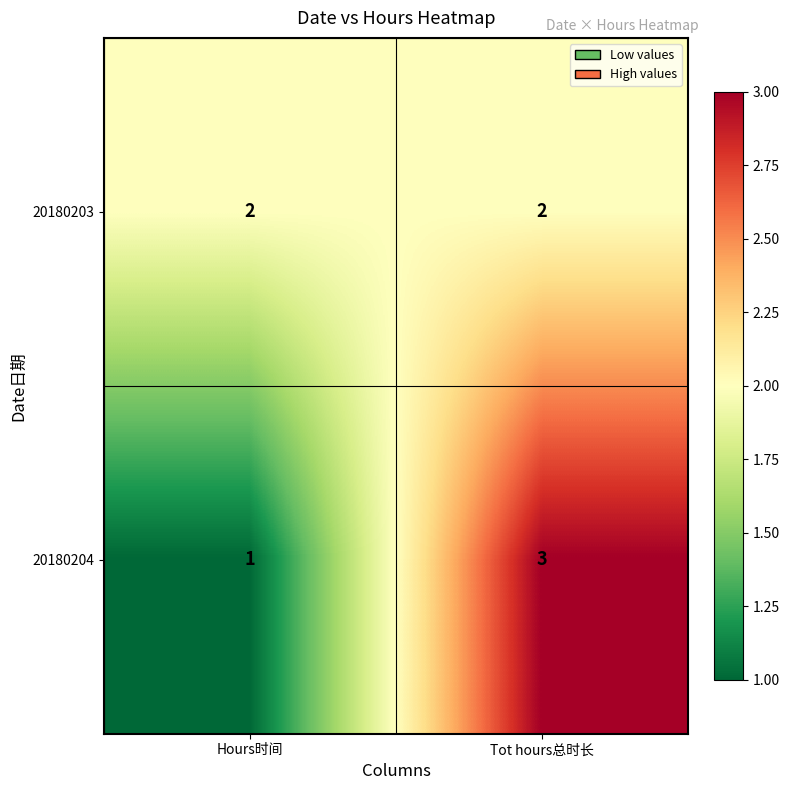

Which series changed the most between Hours时间 and Tot hours总时长?

20180204